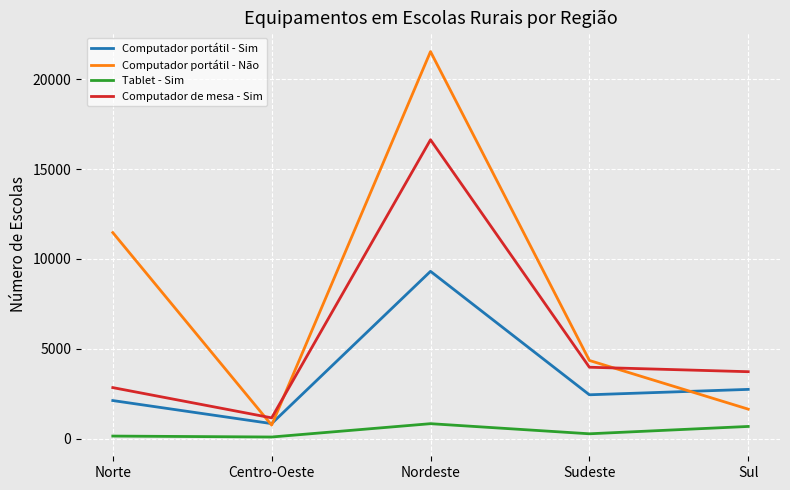

List the series in order of their peak value, lowest first.

Tablet - Sim, Computador portátil - Sim, Computador de mesa - Sim, Computador portátil - Não